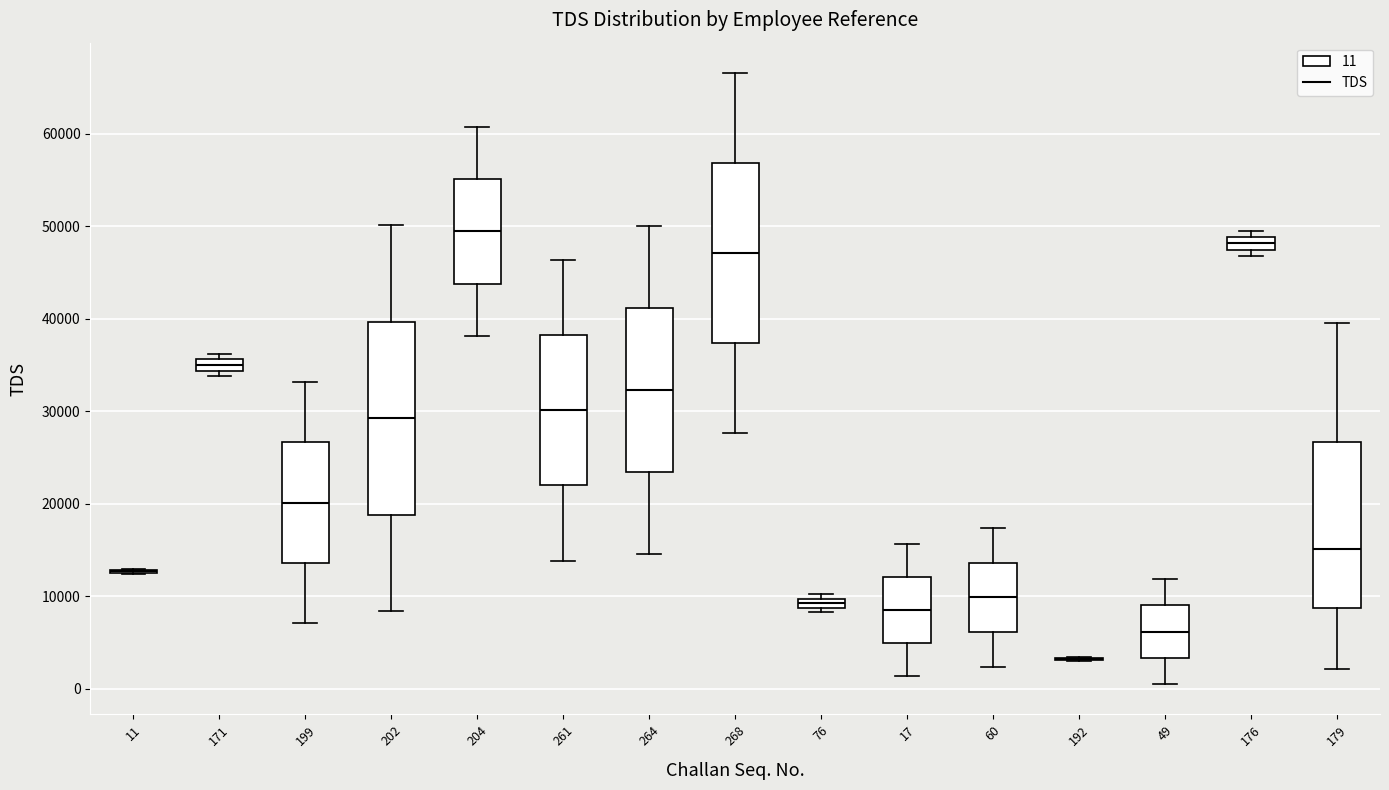

Comparing the boxes themselves (not the whiskers), which one is the tallest?

202